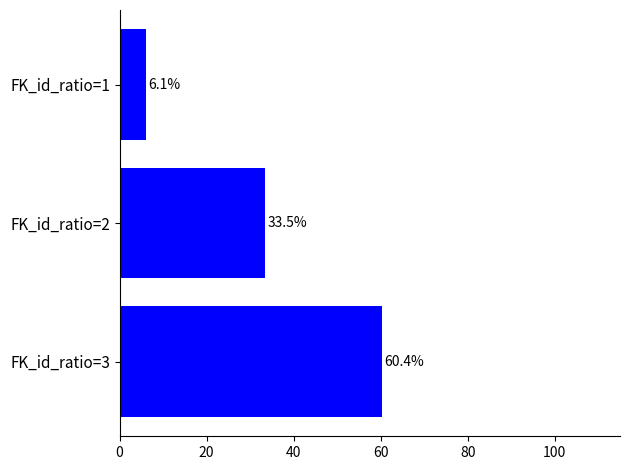

Reading top to bottom, what are all the values shown in this chart?

6.1	33.5	60.4